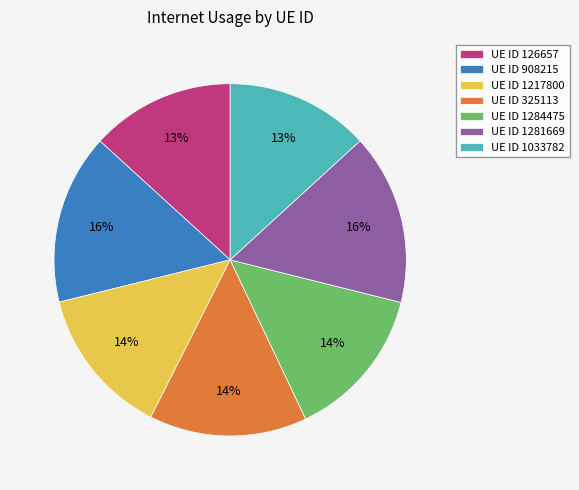

Is the sum of UE ID 1284475 and UE ID 1217800 greater than half?

No